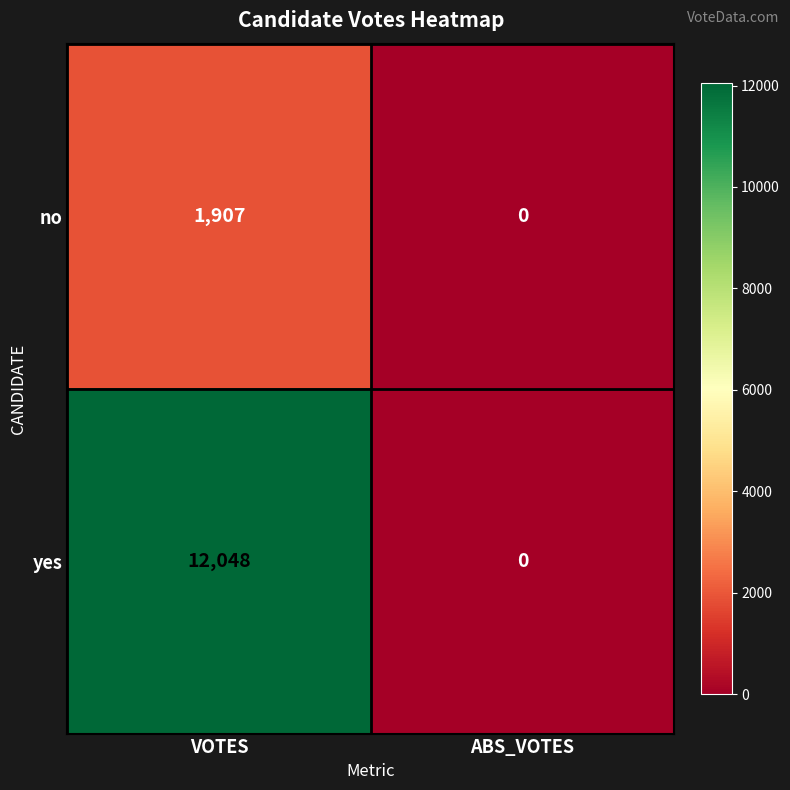

At how many categories does at least one series exceed 8937?

1